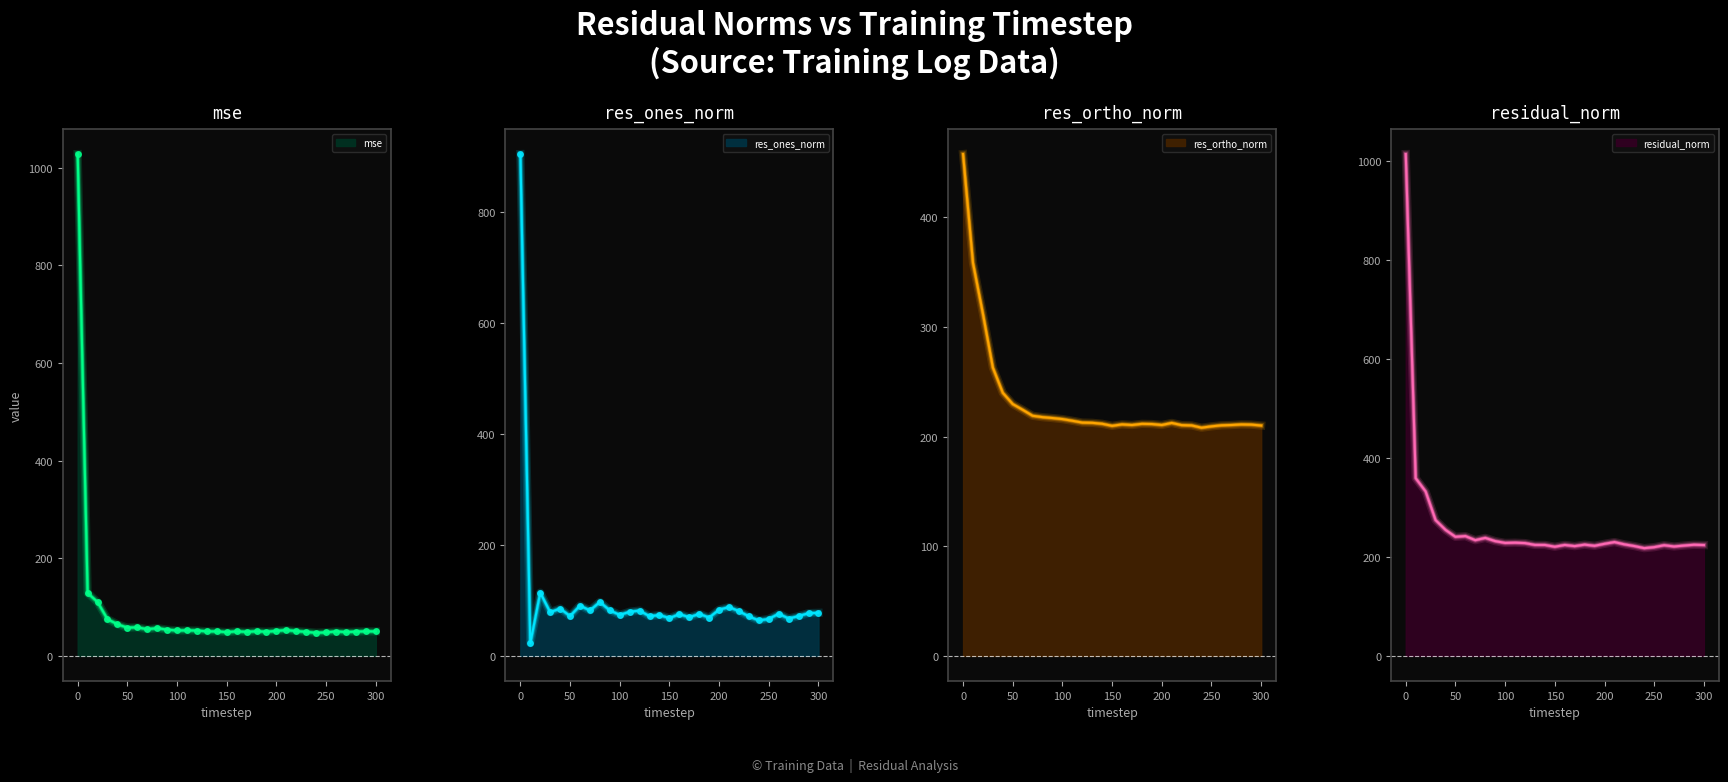

True or false: residual_norm and res_ones_norm intersect in this chart.

False